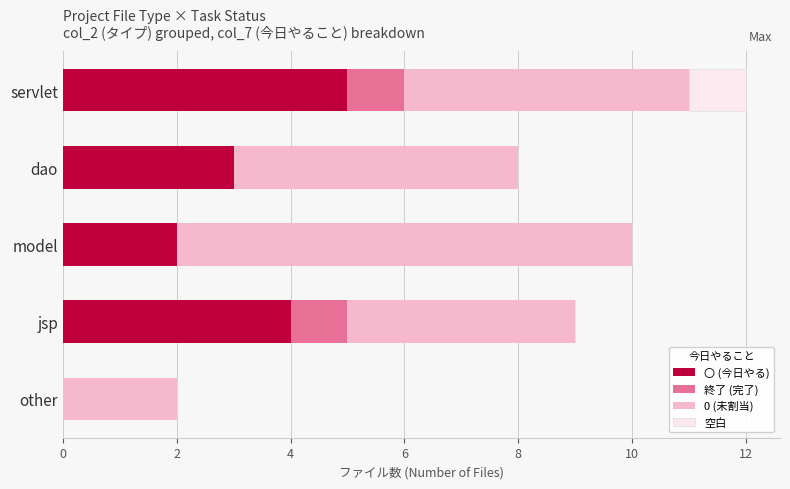

What is the approximate value of 〇 (今日やる) at dao?

3